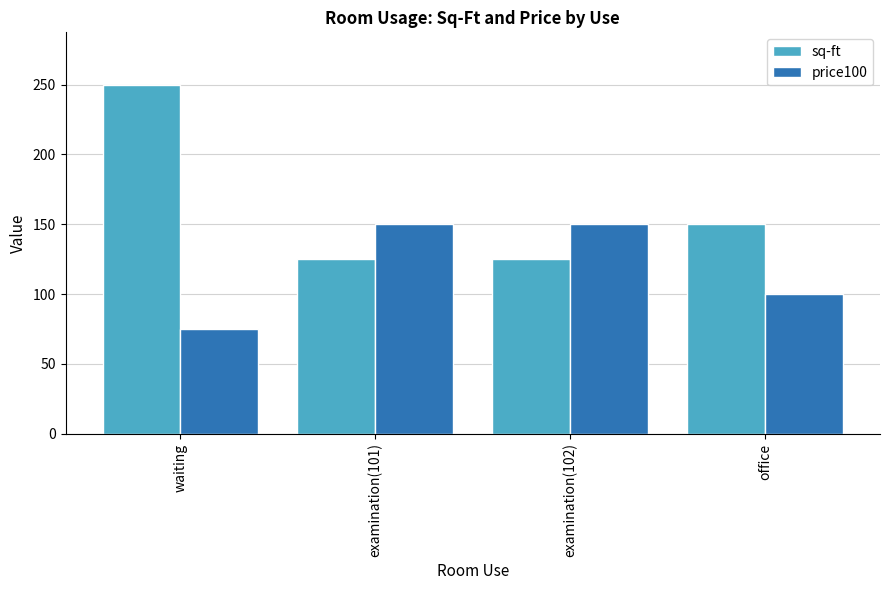

What is the value of the price100 bar at the 1st from the left?

75